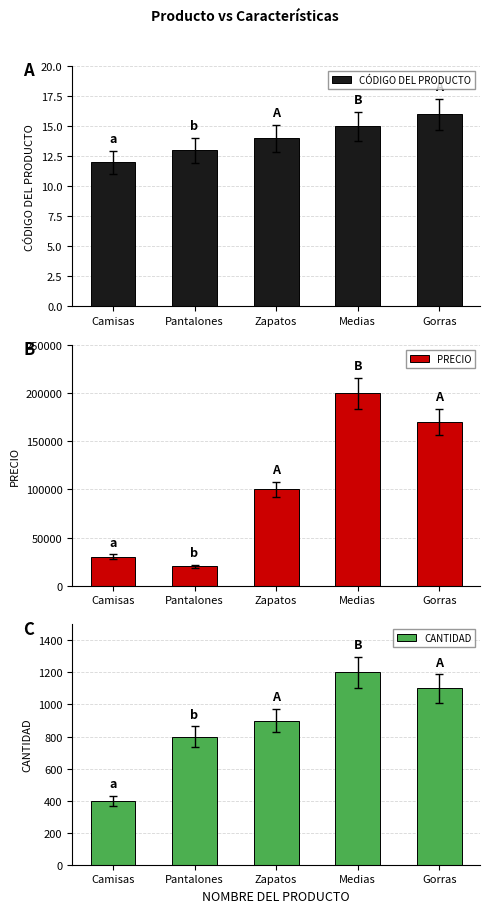

Where does the CANTIDAD series first go above 900?

Medias